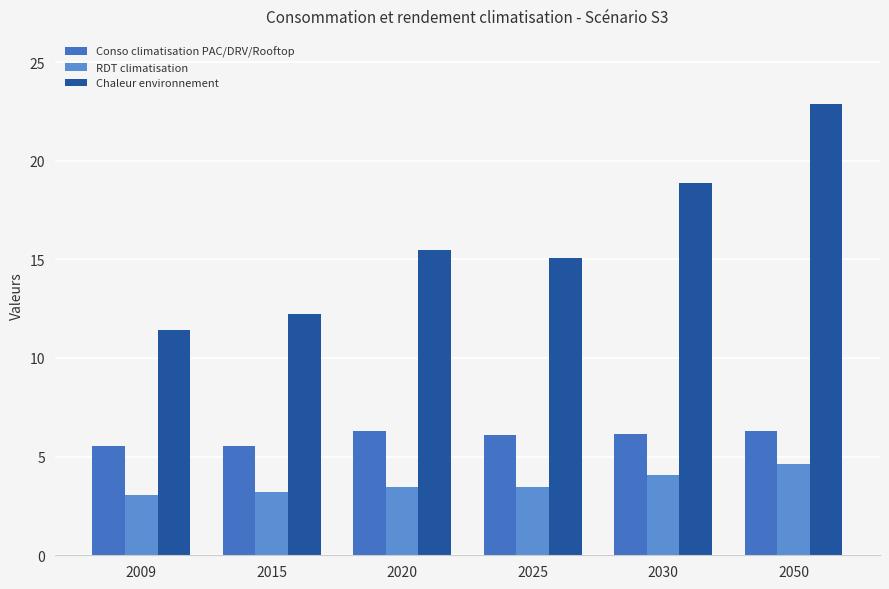

The value of Chaleur environnement at 2015 is 5.0. True or false?

False